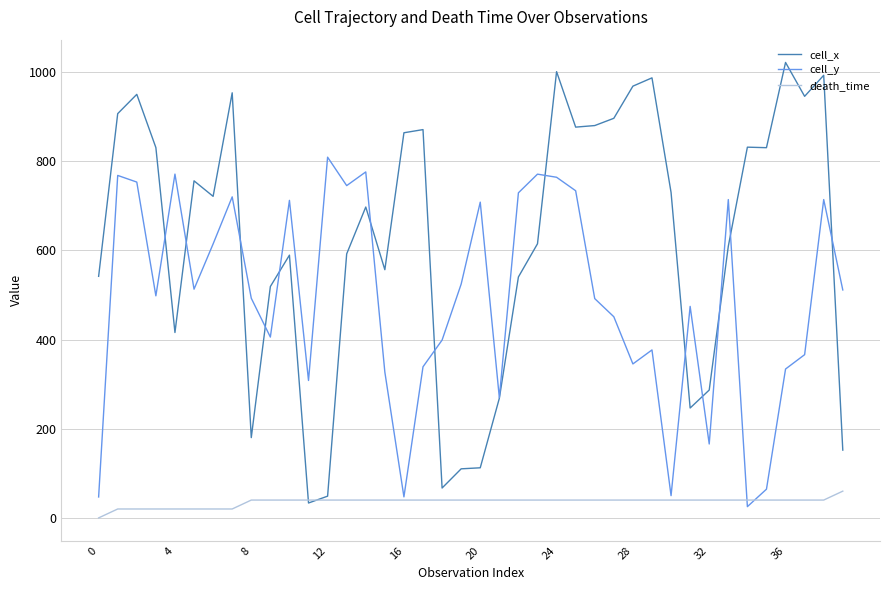

What is the minimum value for cell_y?

25.3